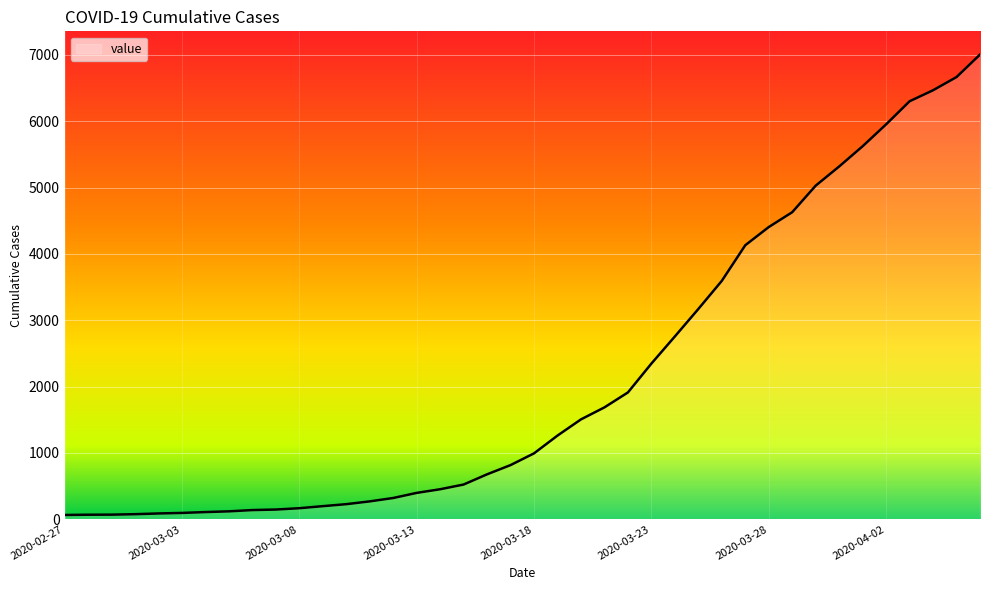

How many lines are shown in the chart?

1